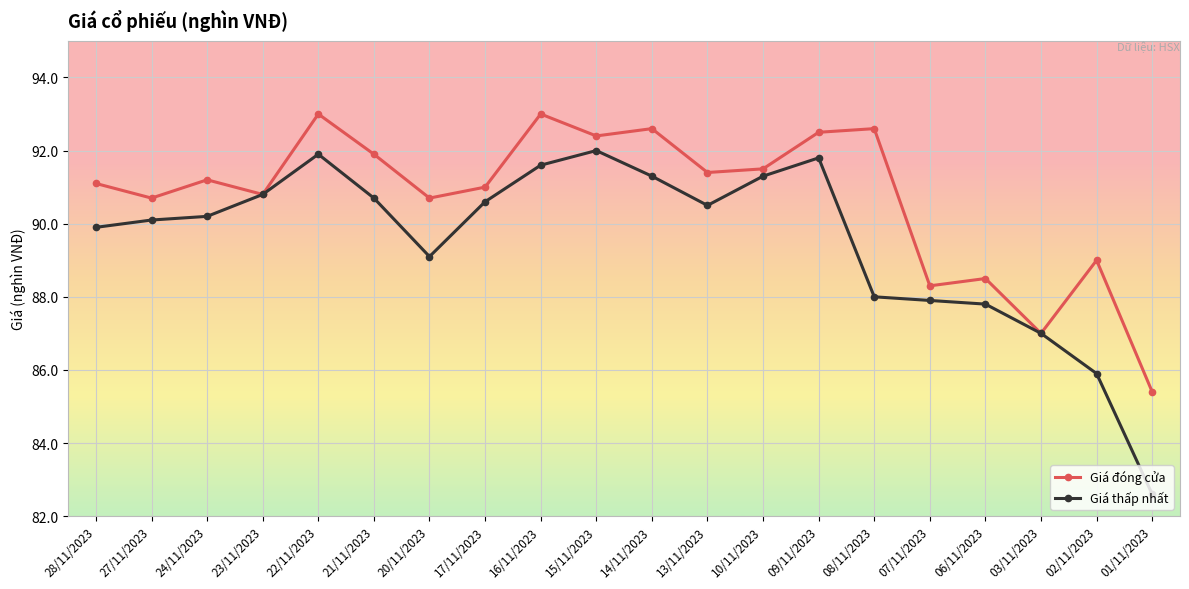

What is the approximate value of Giá thấp nhất at 20/11/2023?

89.1